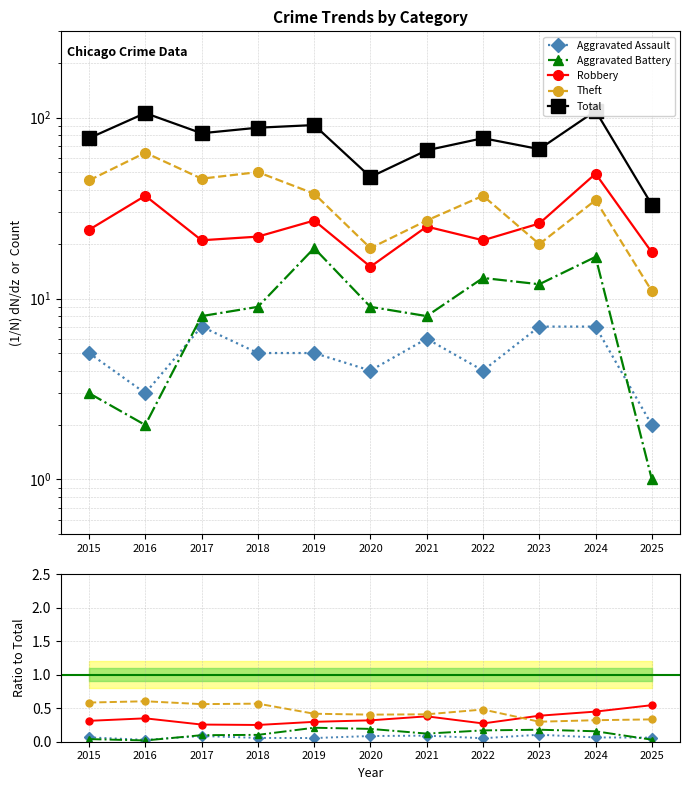

The value of Aggravated Battery at 2025 is 0.0. True or false?

False